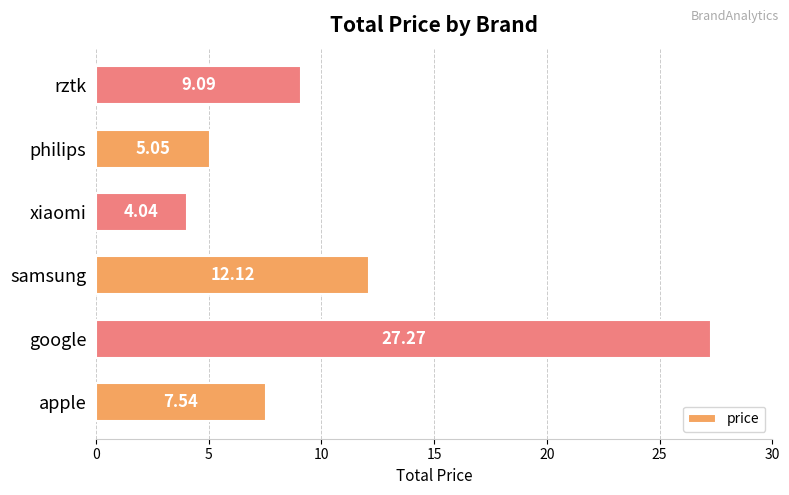

At which label is the value closest to 15?

samsung